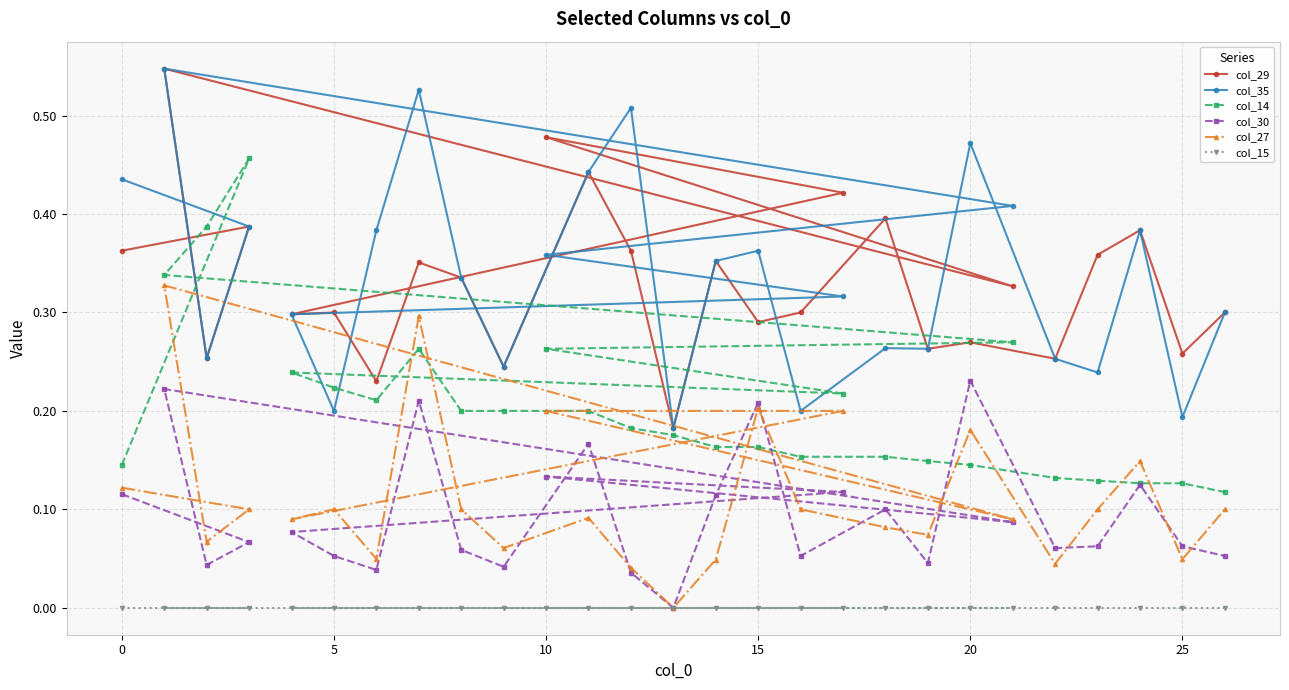

How many intersections are there between col_29 and col_14?

2